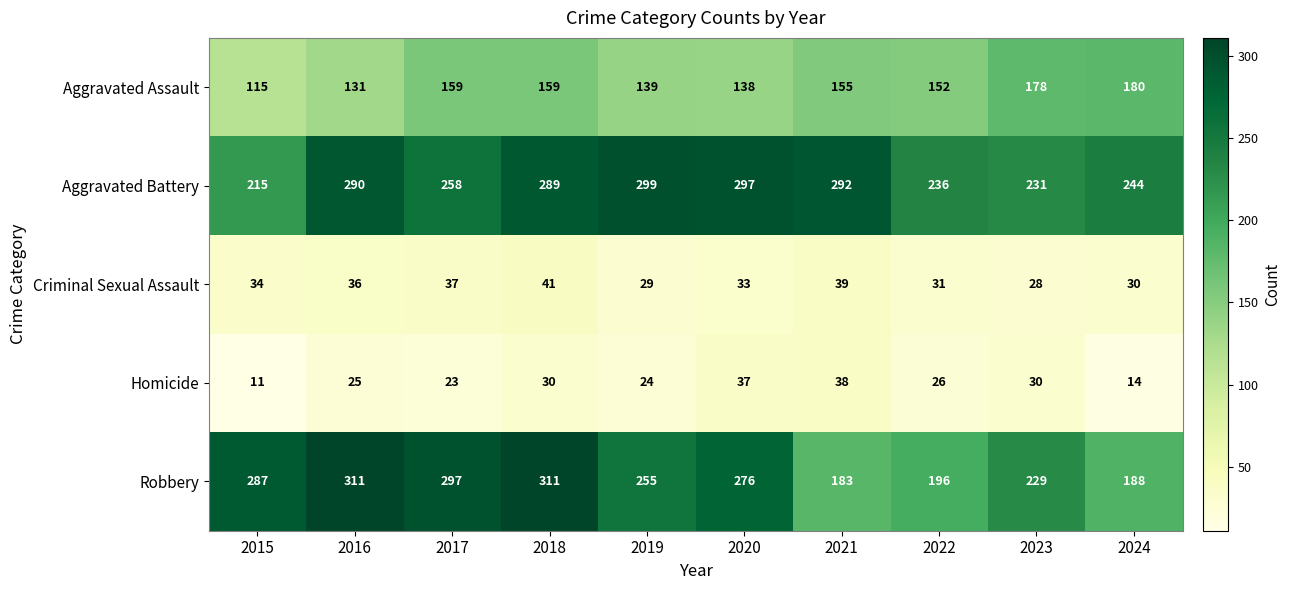

What is the difference between the maximum and minimum values in the Aggravated Battery series?

84